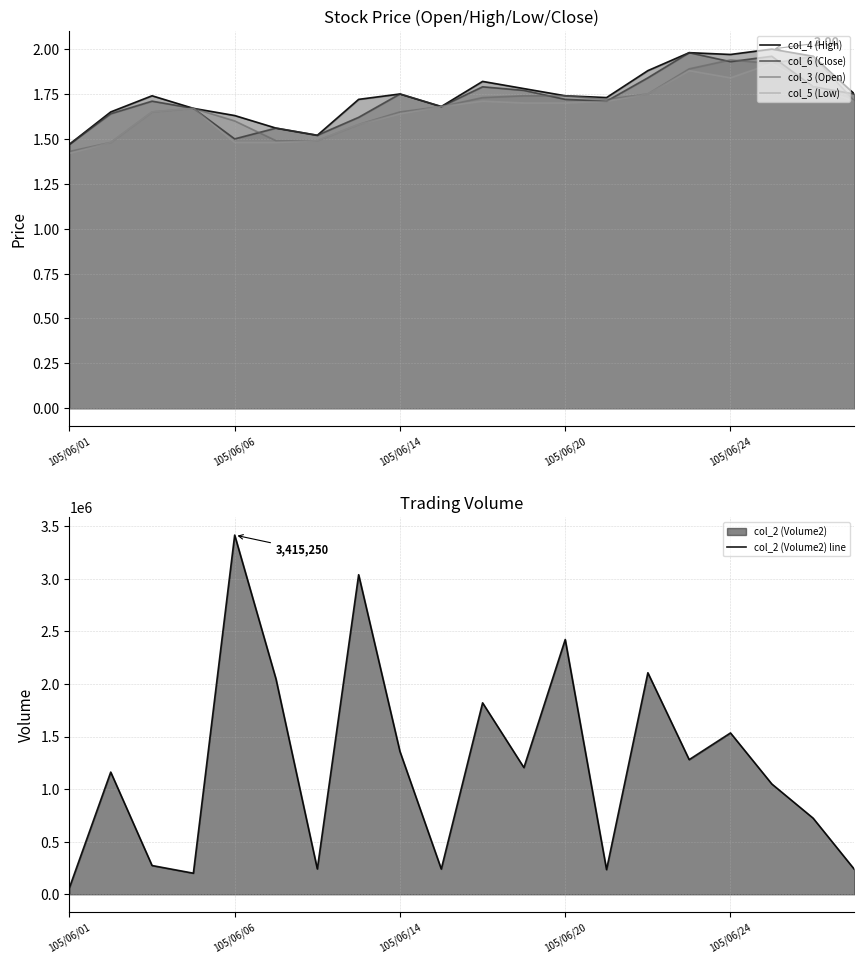

True or false: col_2 (Volume2) line has a value of 2046860.0 at 5.

True